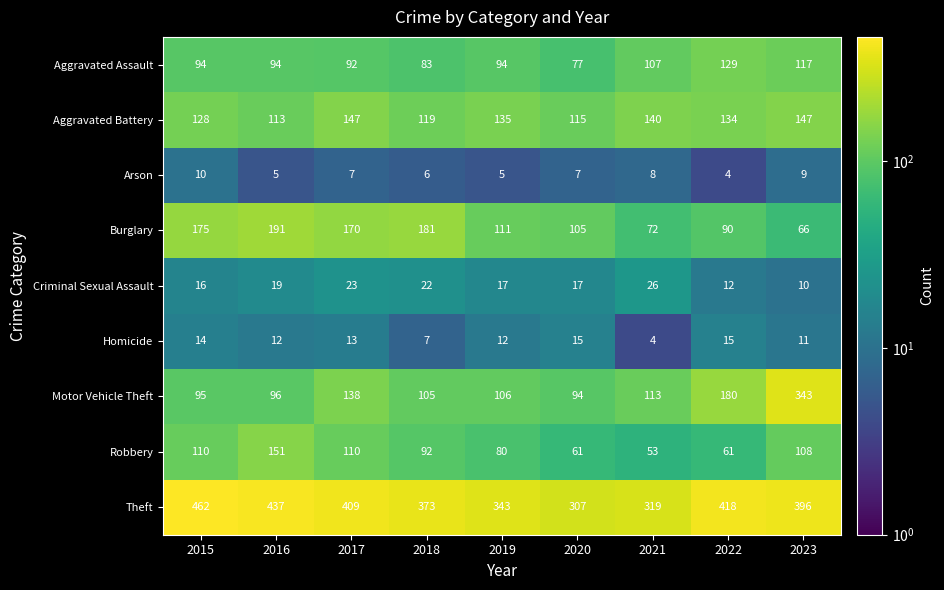

How many distinct data groups are displayed?

9